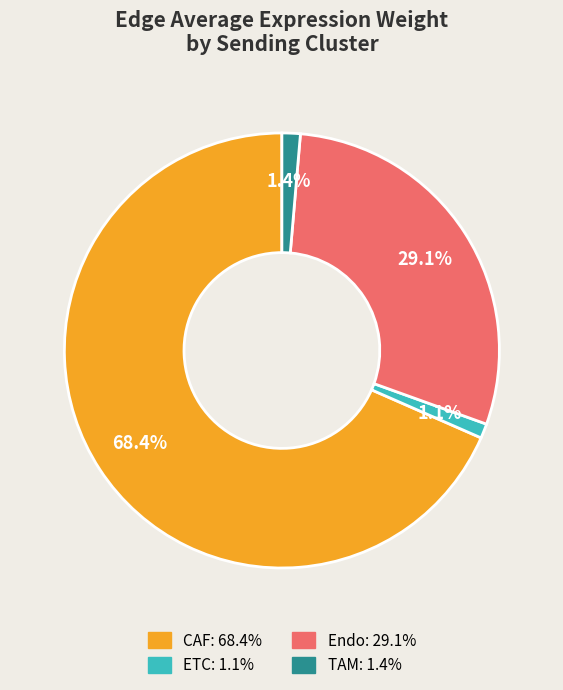

To the nearest percent, what portion does Endo represent?

29%